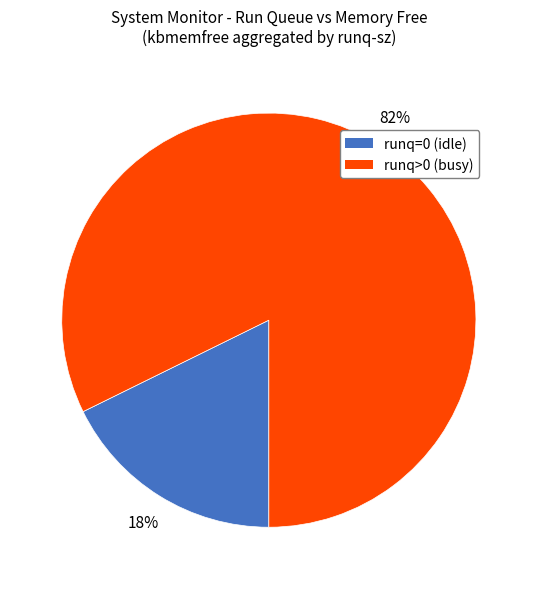

Approximately how many times larger is the value at runq>0 (busy) compared to runq=0 (idle)?

4.6